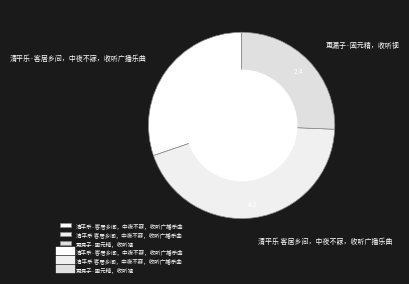

Does any single category account for the majority?

No